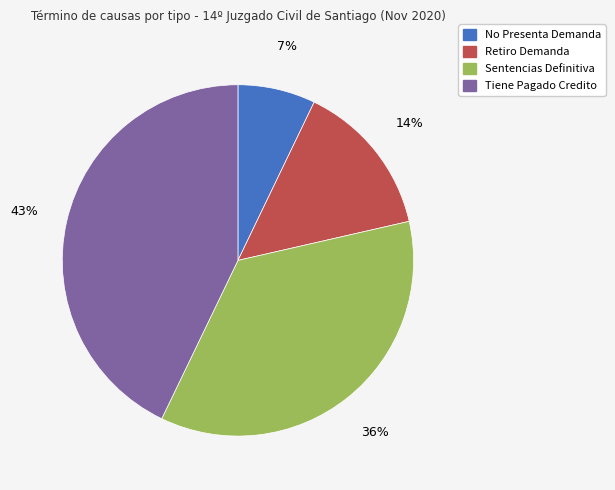

How many slices are in this pie chart?

4